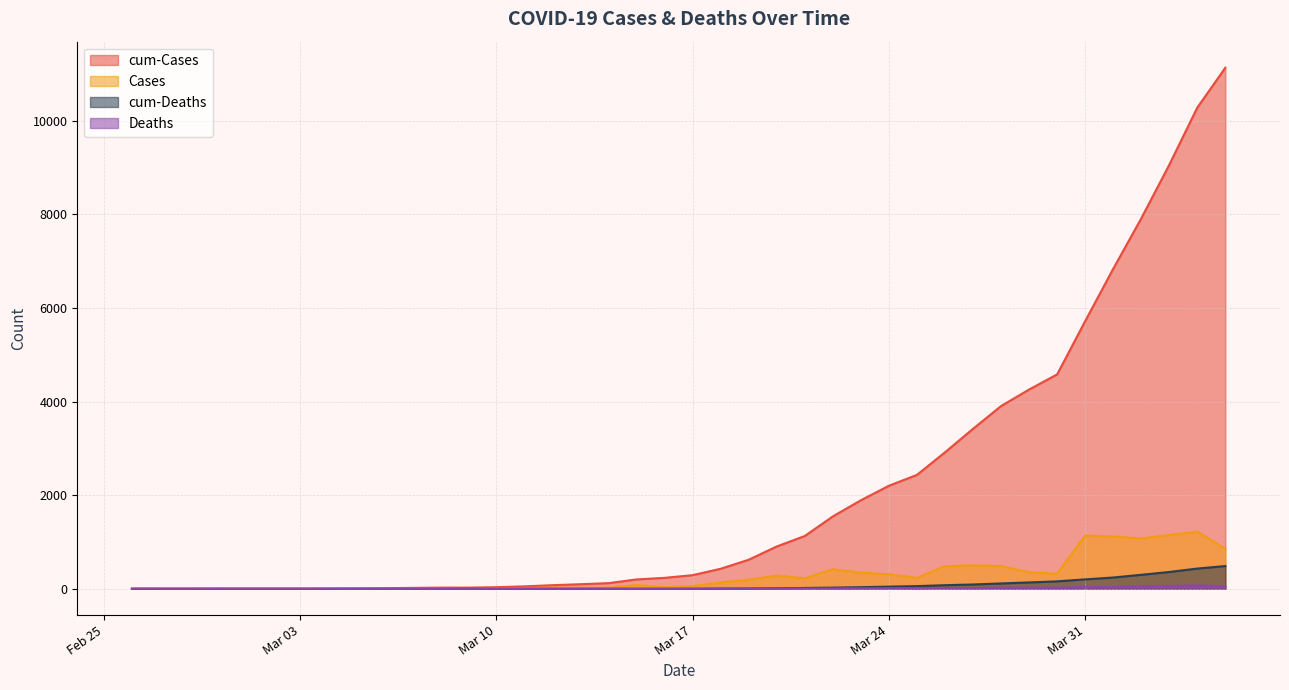

Which series has the widest spread of values?

cum-Cases